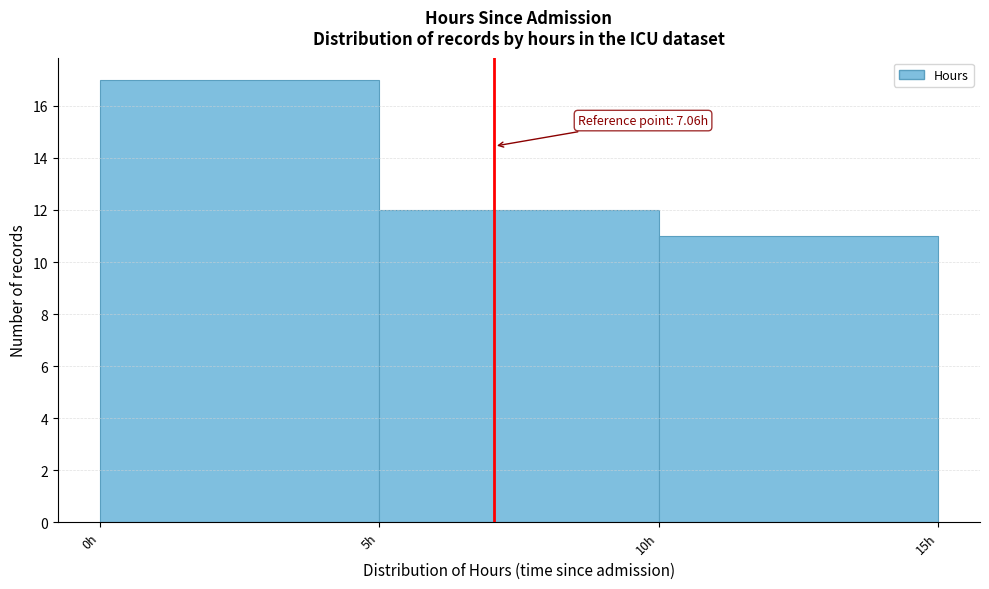

Over which range of the x-axis is the bar tallest?

0 to 5